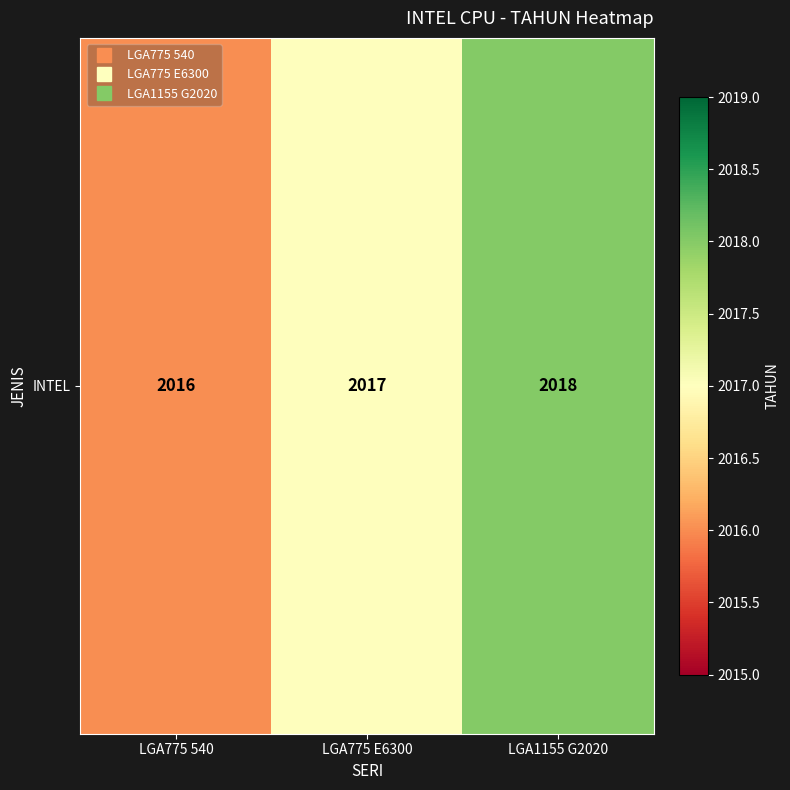

What is the average value?

2017